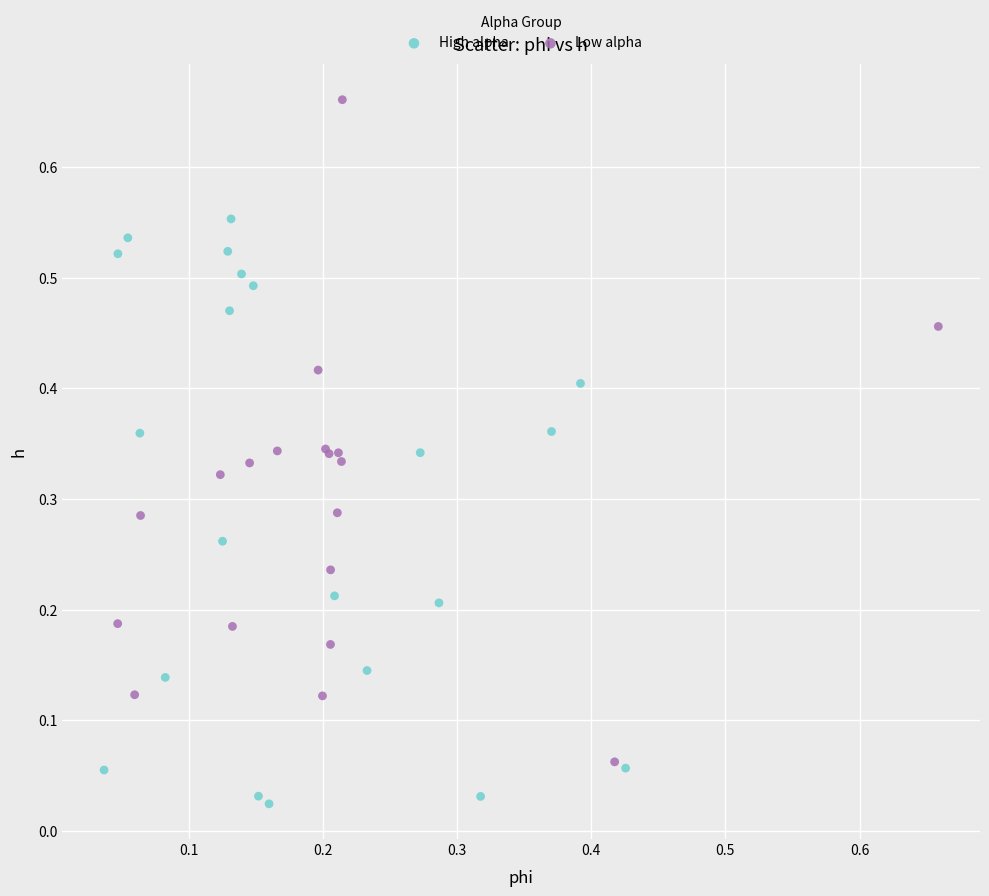

Which series reaches the minimum Y coordinate?

High alpha